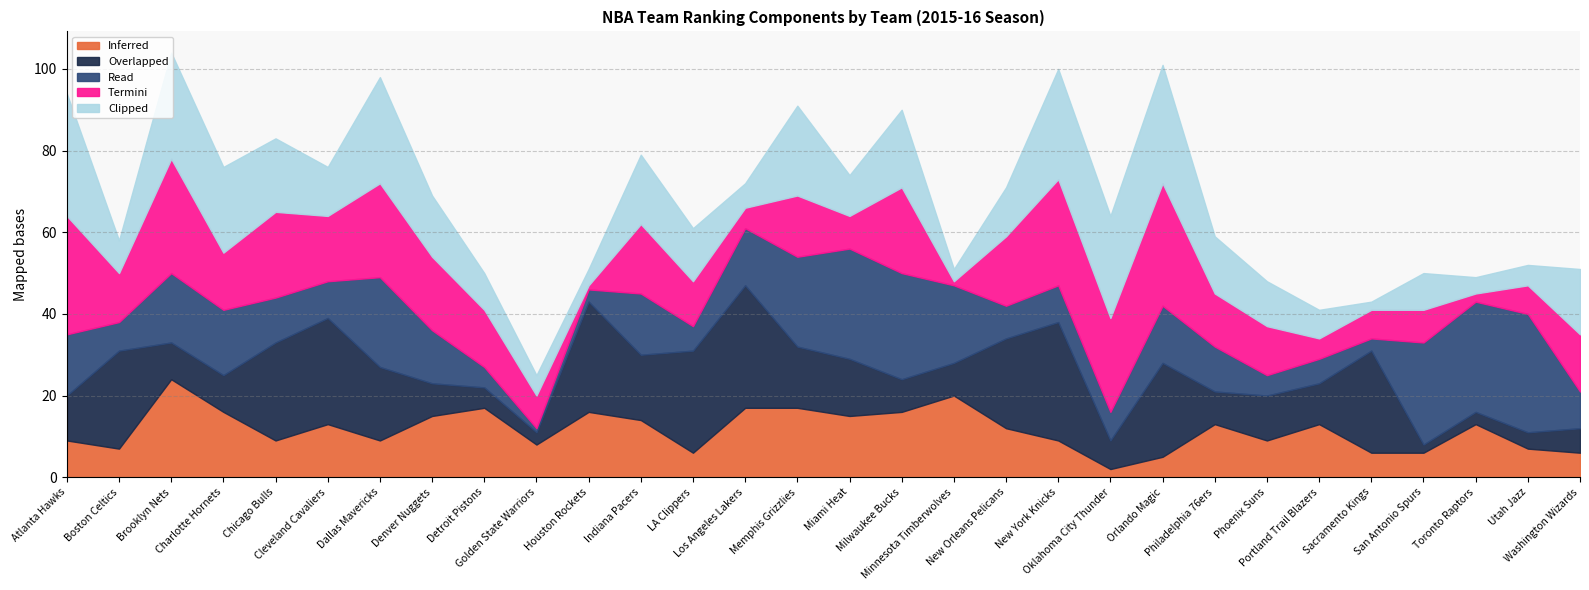

What are all the series names shown in the legend?

Inferred, Overlapped, Read, Termini, Clipped